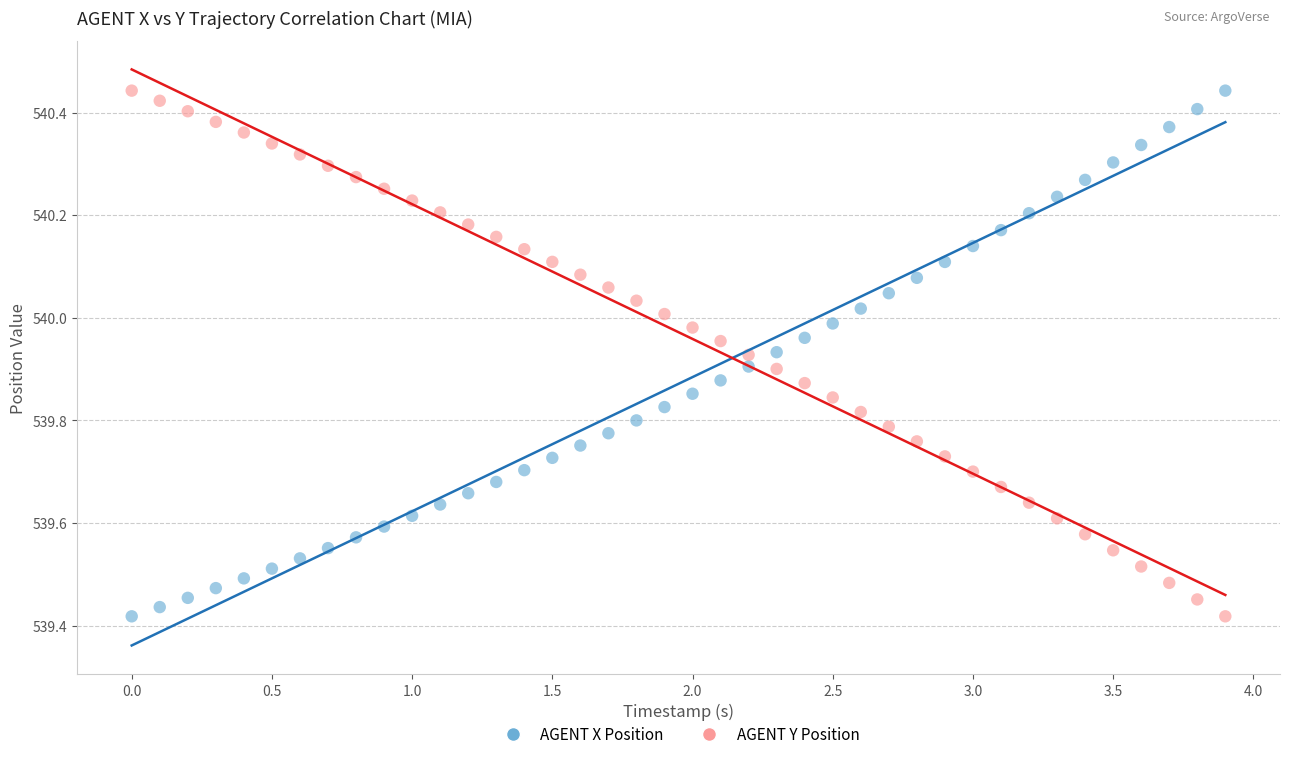

Across all data points, what is the range of X values (max minus min)?

3.9